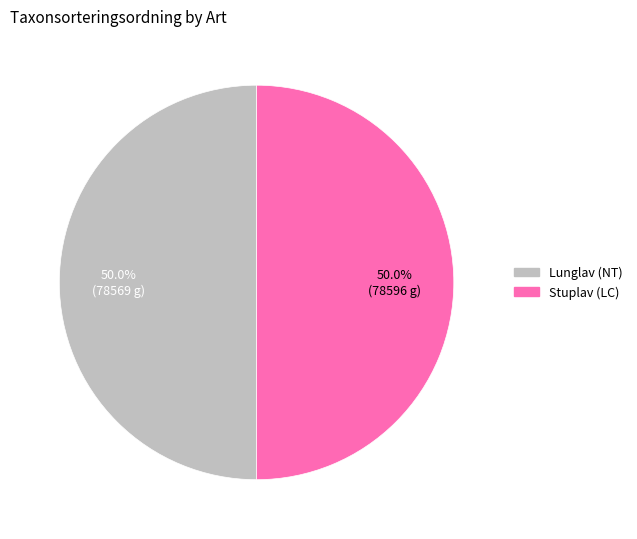

What is the ratio of the value at Lunglav (NT) to the value at Stuplav (LC)?

1.0